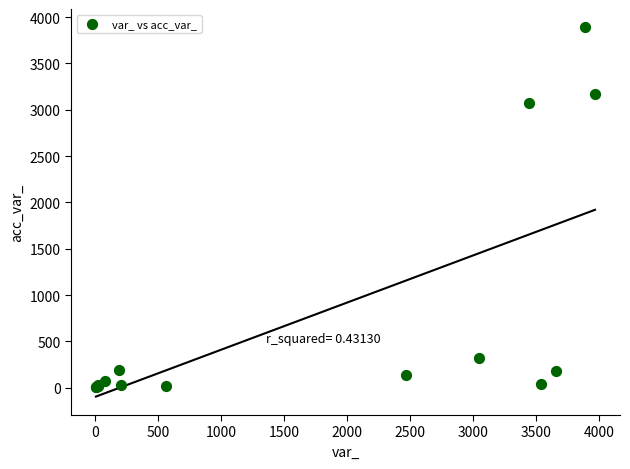

What Y value in the scatter plot is closest to 1946?

3075